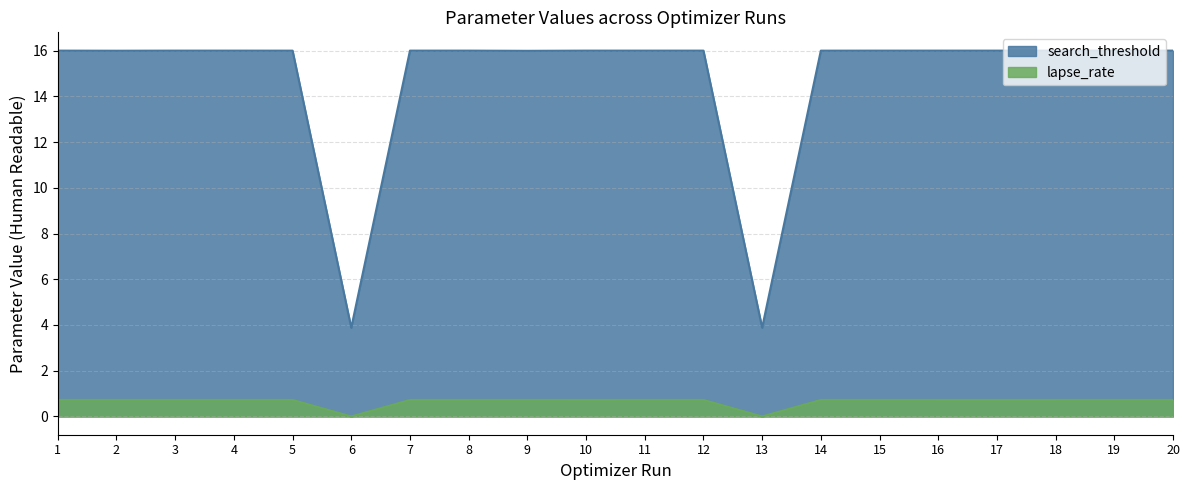

What is the total value across all series at 10?

16.7